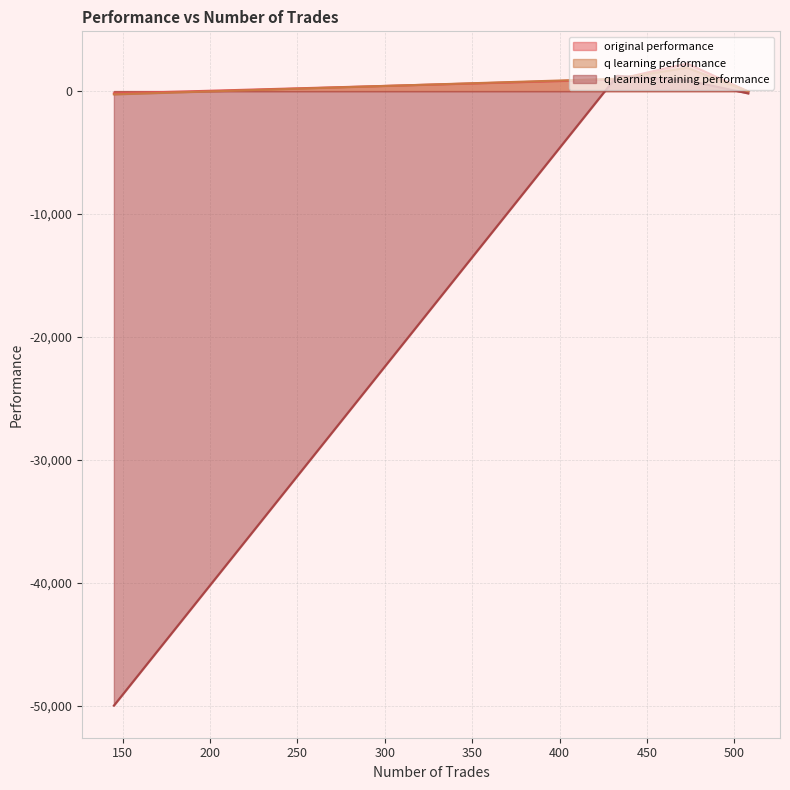

Which series has the largest total across all categories?

original performance